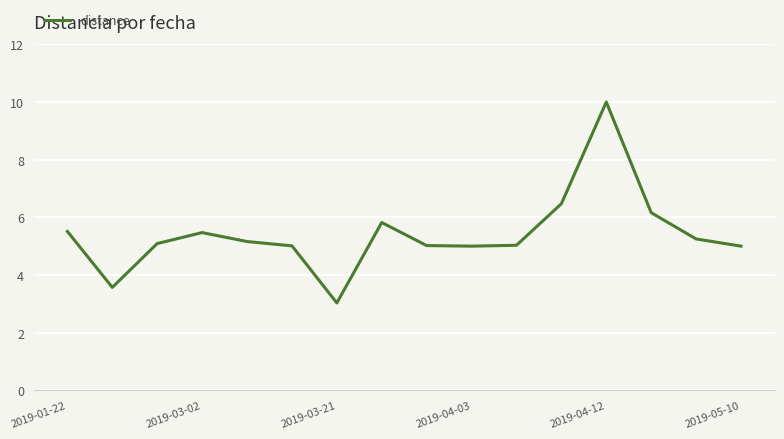

What is the greatest value displayed?

10.0